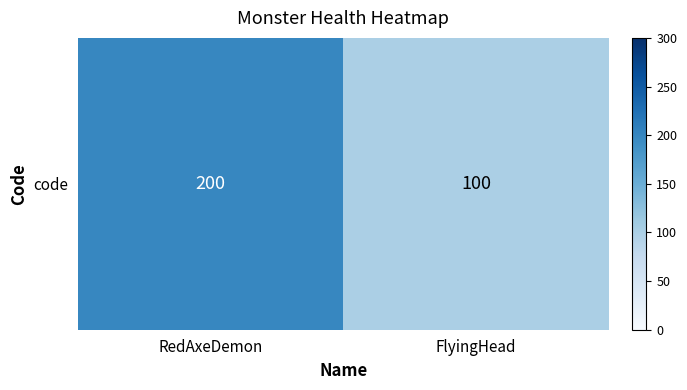

What is the ratio of the value at FlyingHead to the value at RedAxeDemon?

0.5